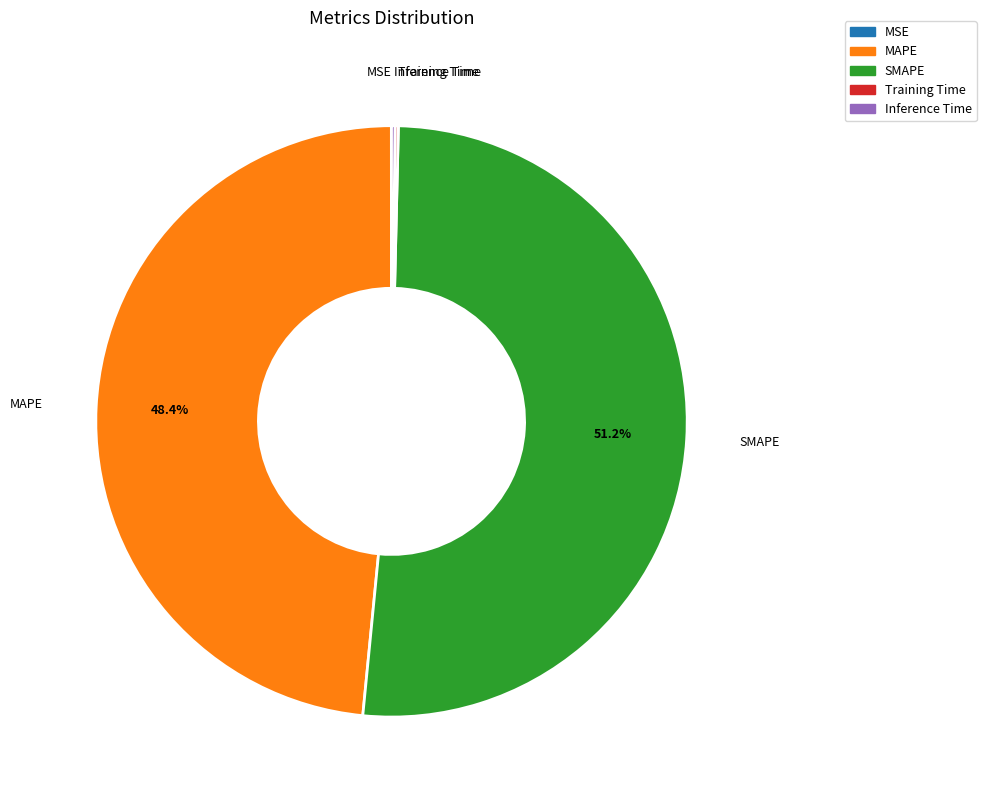

What is the largest slice in the pie chart?

SMAPE